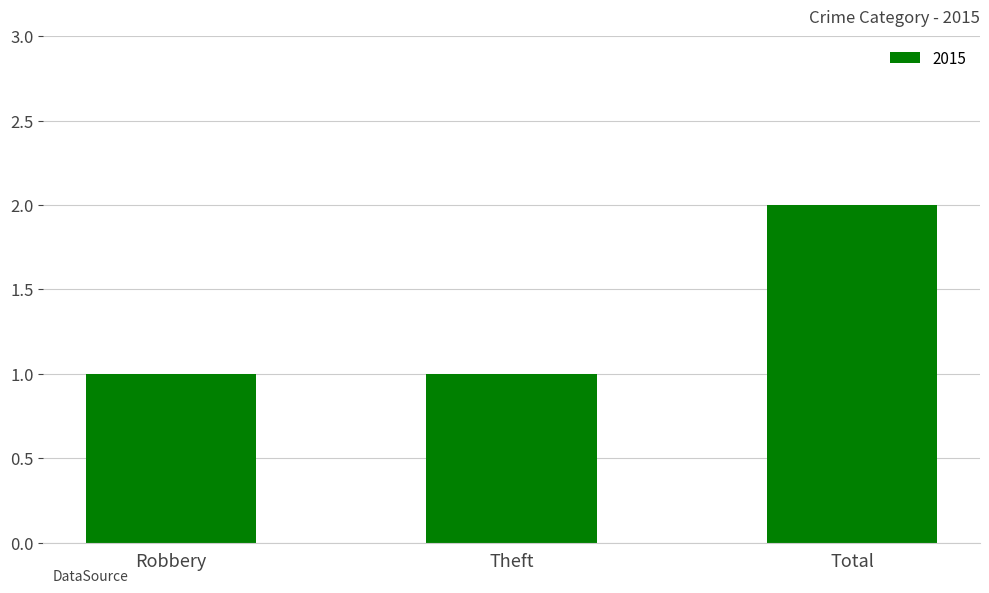

Between Theft and Total, which is larger?

Total